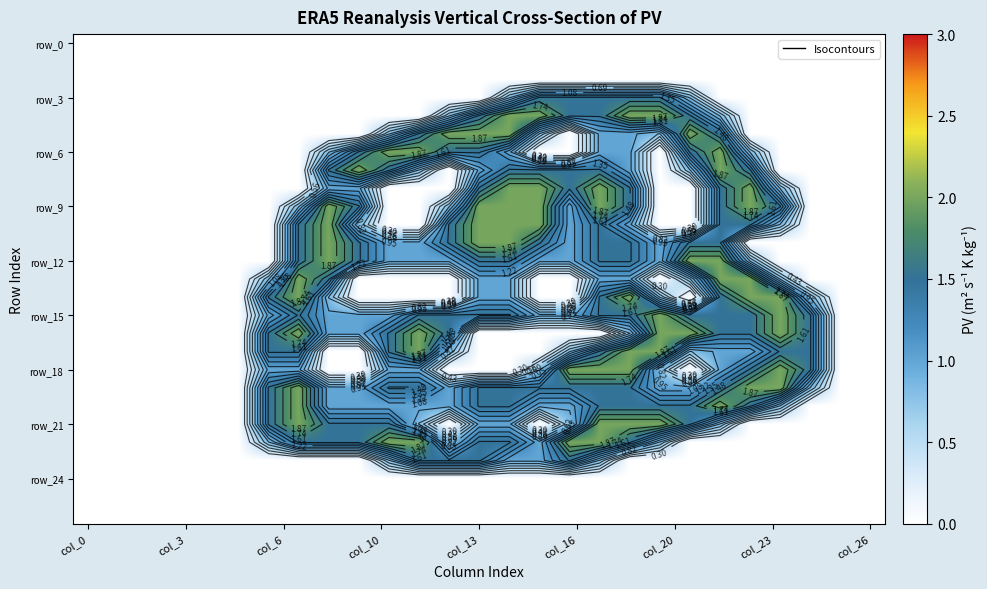

At which label does row_15 reach its minimum?

col_0